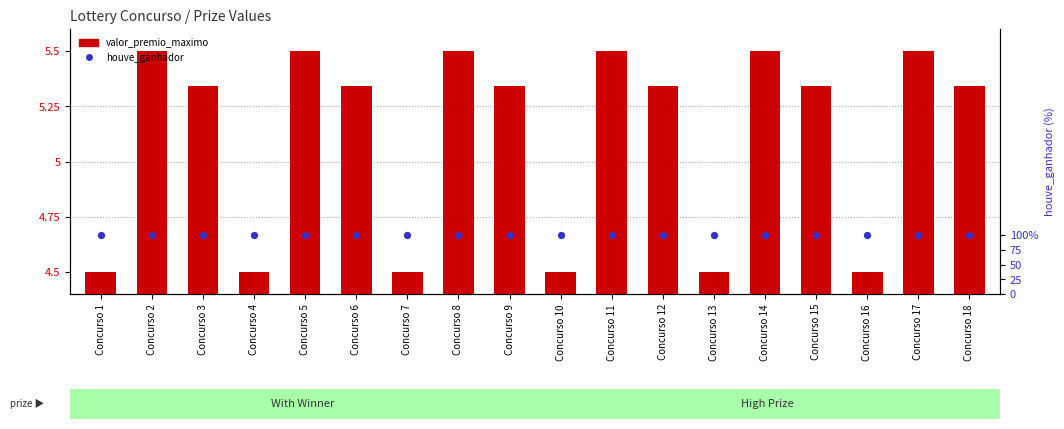

Which series has the largest total across all categories?

houve_ganhador